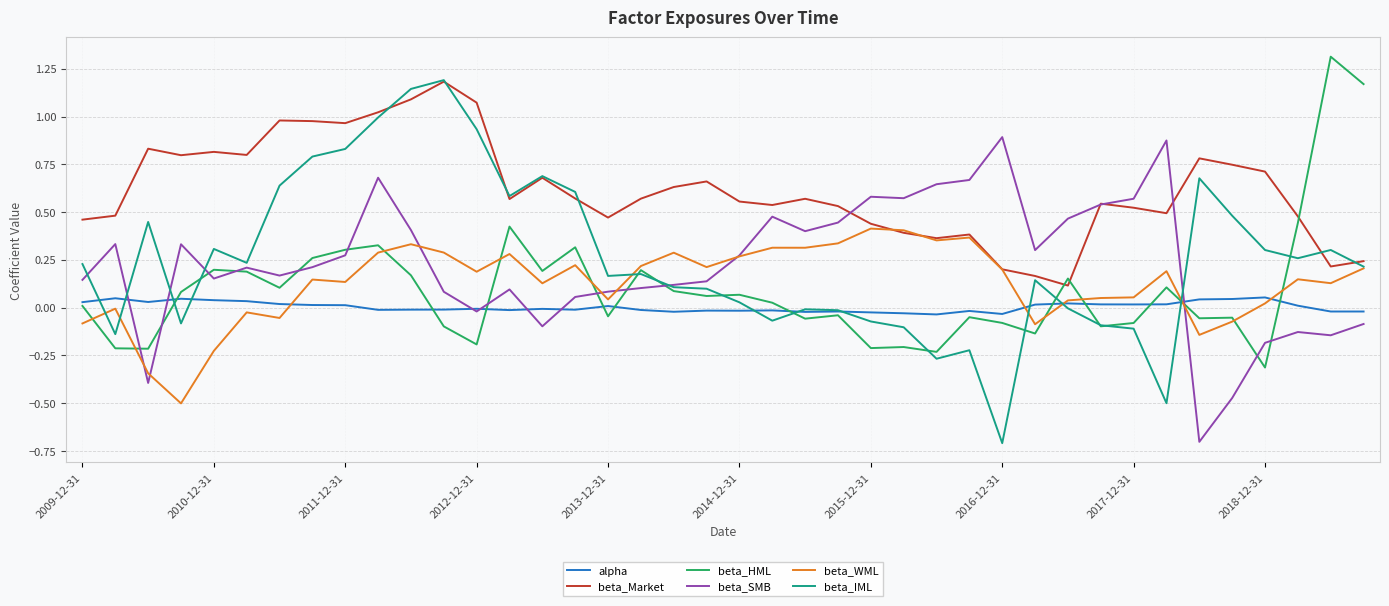

Which series has the largest total across all categories?

beta_Market